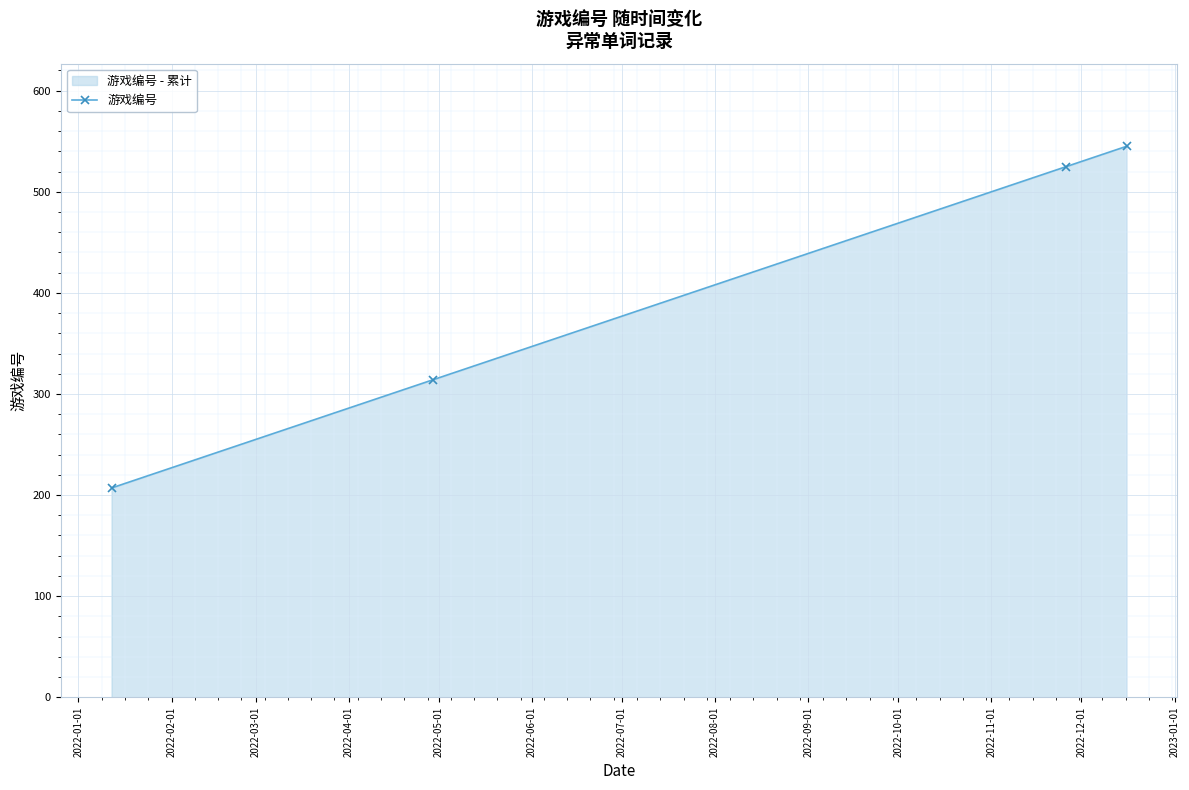

What is the minimum value shown in the chart?

207